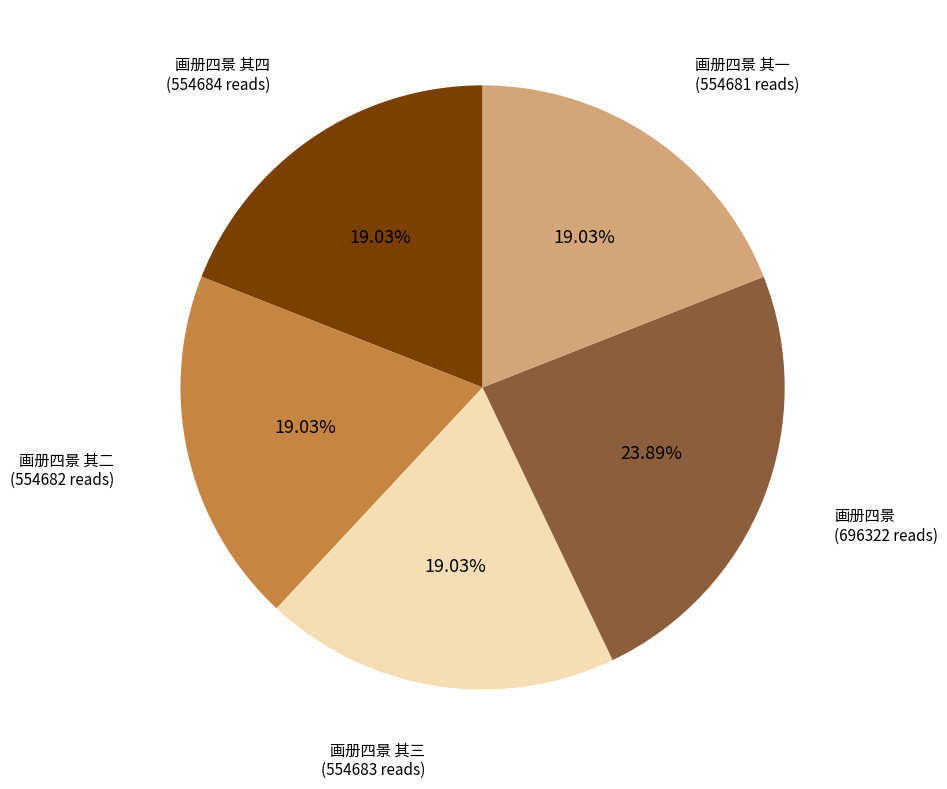

To the nearest percent, what is the average slice percentage?

20%